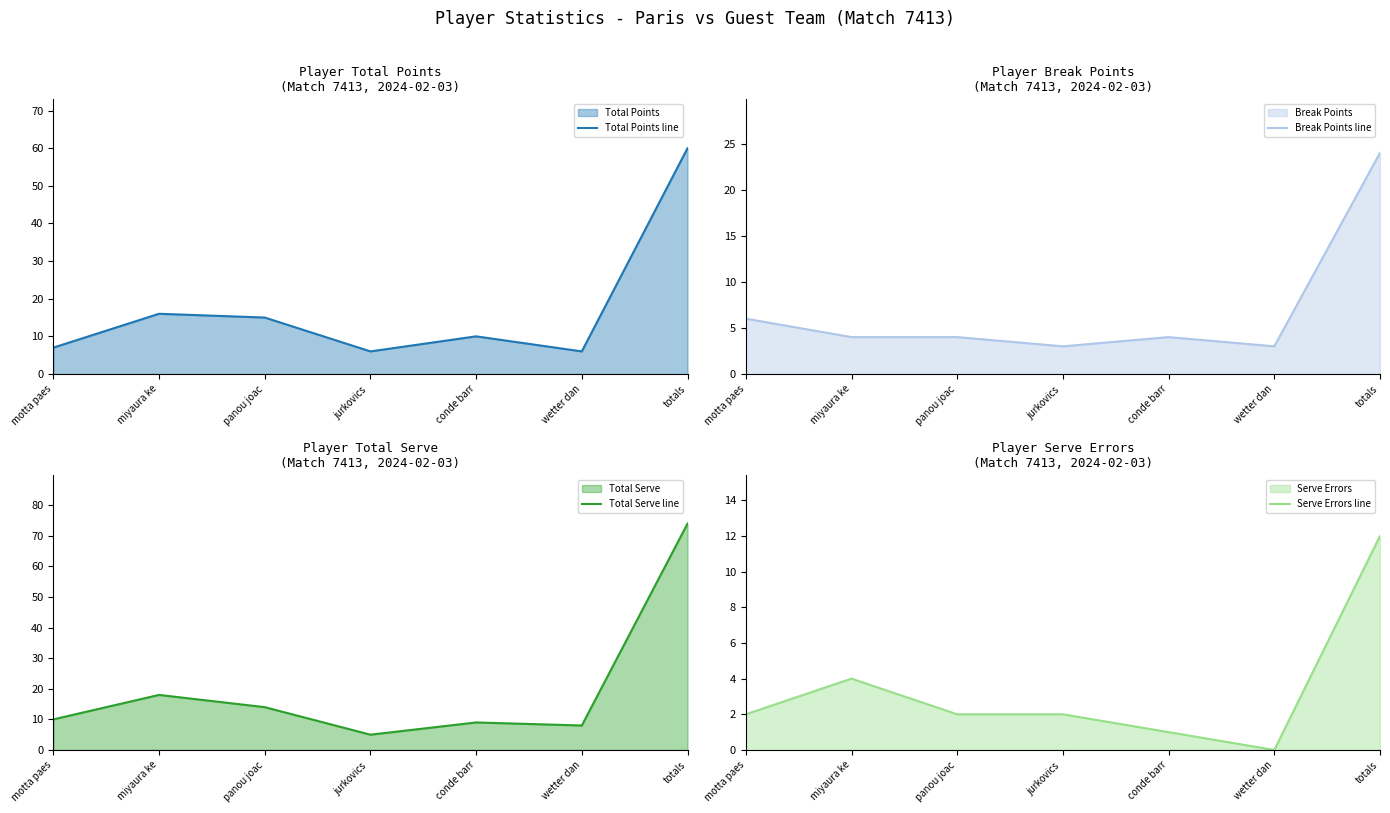

Rank the series by their maximum value, from lowest to highest.

Serve Errors line, Break Points line, Total Points line, Total Serve line